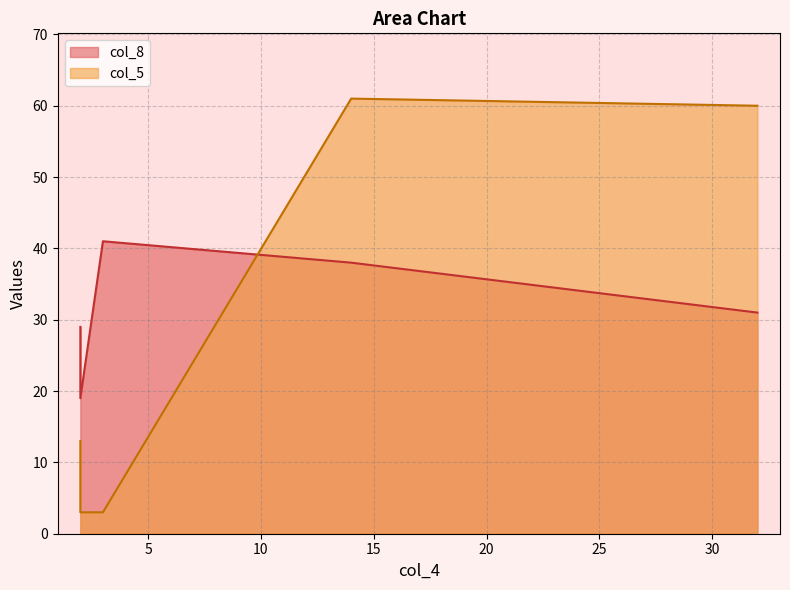

How many interior local peaks does the col_8 series have?

1